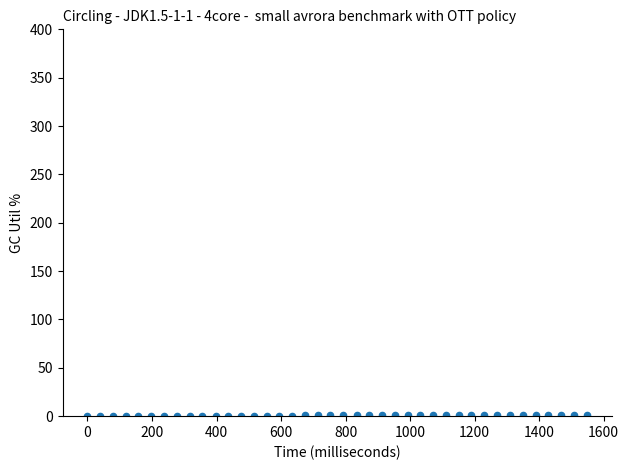

What is the range of Y values (max minus min)?

1.5